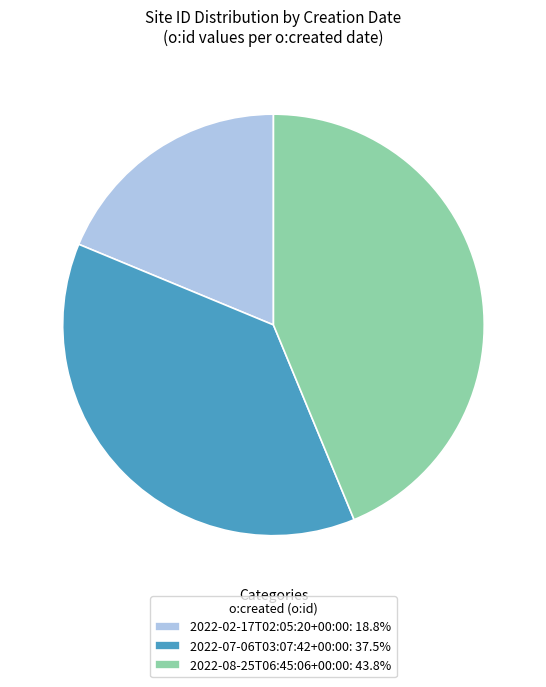

Is there any slice that represents more than half of the pie?

No